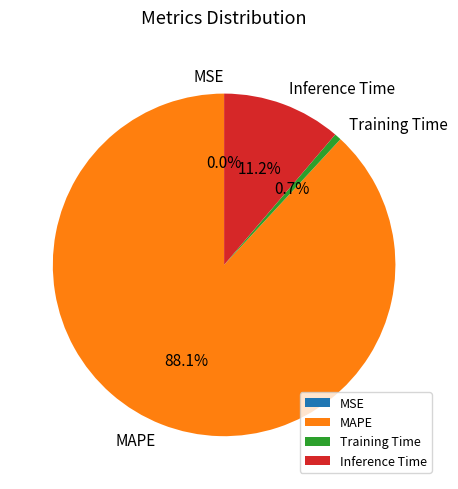

To the nearest percent, what is the average slice percentage?

25%